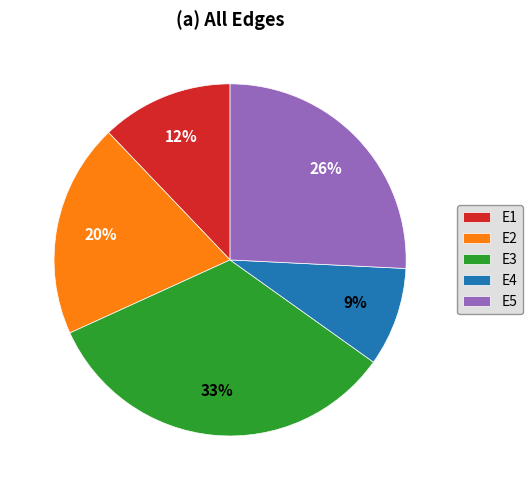

Between E4 and E5, which is larger?

E5